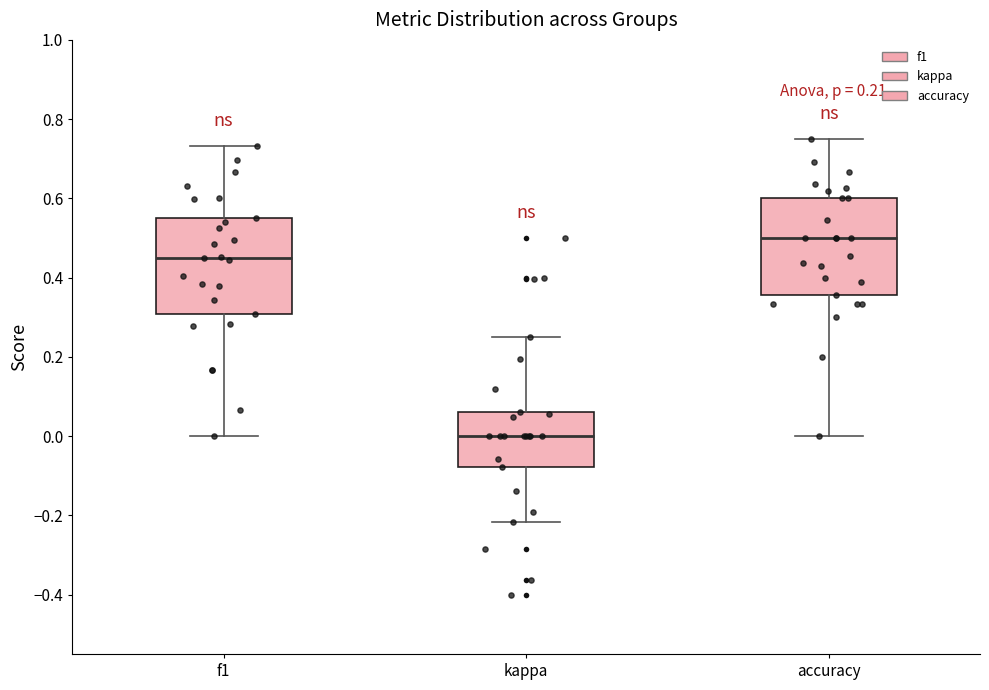

Which box has the highest median line?

accuracy